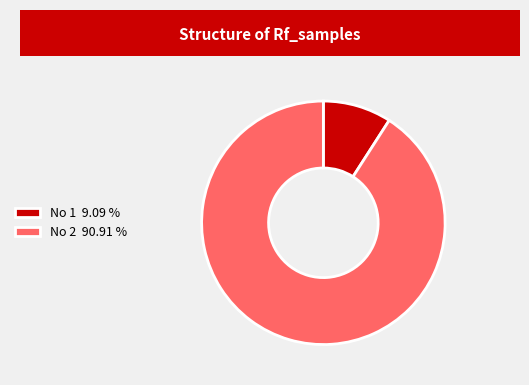

Which slice is the largest?

No 2 90.91 %